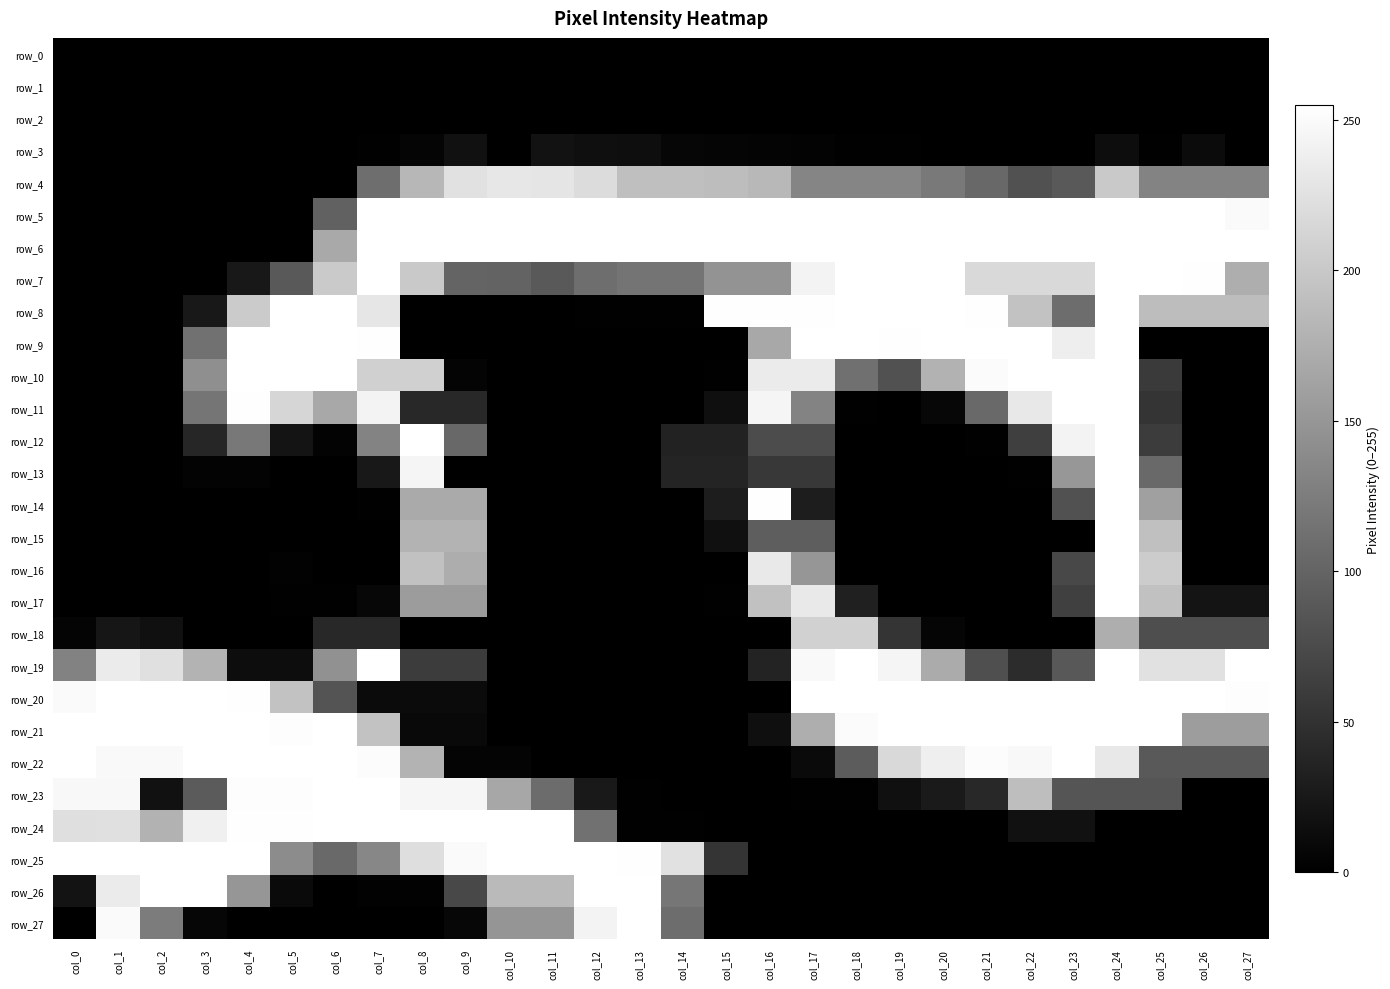

Which category has the highest value across all series?

col_7